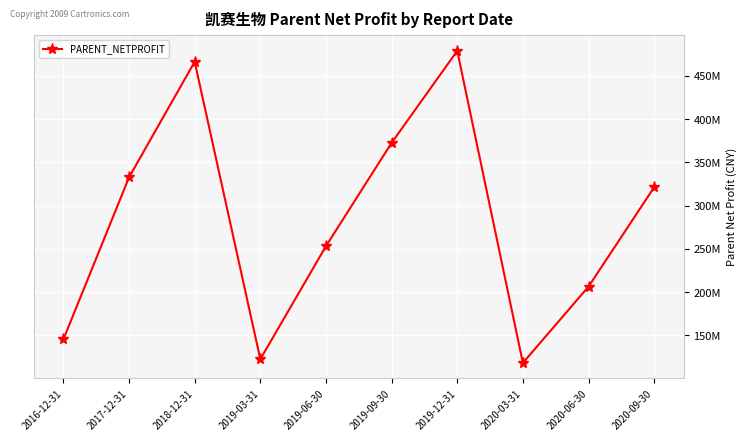

Does the chart have visible grid lines?

Yes